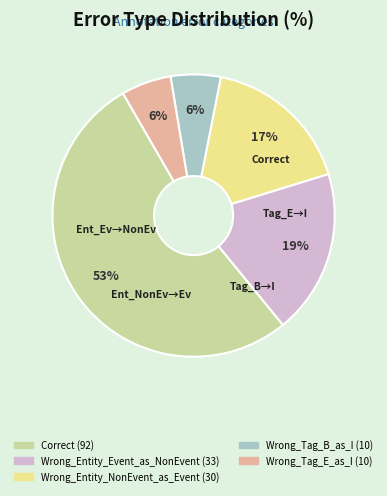

To the nearest percent, what is the average slice percentage?

20%